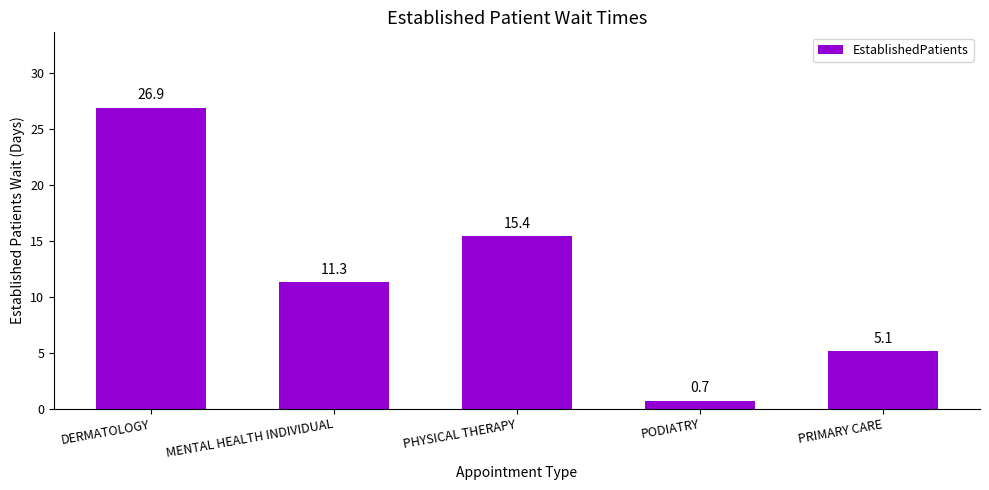

Reading right to left, what are all the values shown in this chart?

PRIMARY CARE=5.1	PODIATRY=0.7	PHYSICAL THERAPY=15.4	MENTAL HEALTH INDIVIDUAL=11.3	DERMATOLOGY=26.9